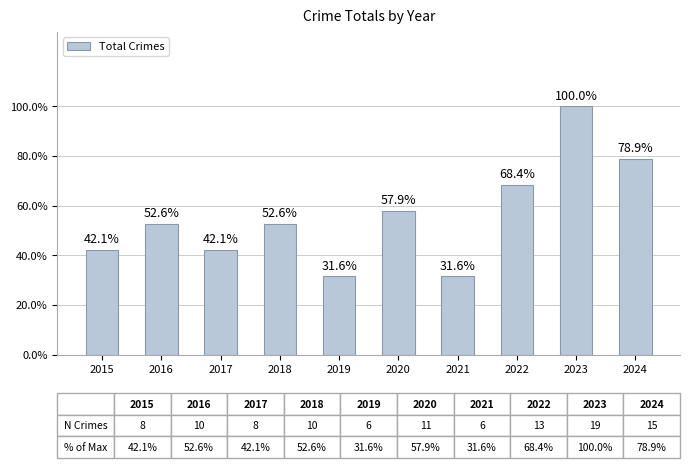

What value does the data have at 2024, to the nearest 10?

20